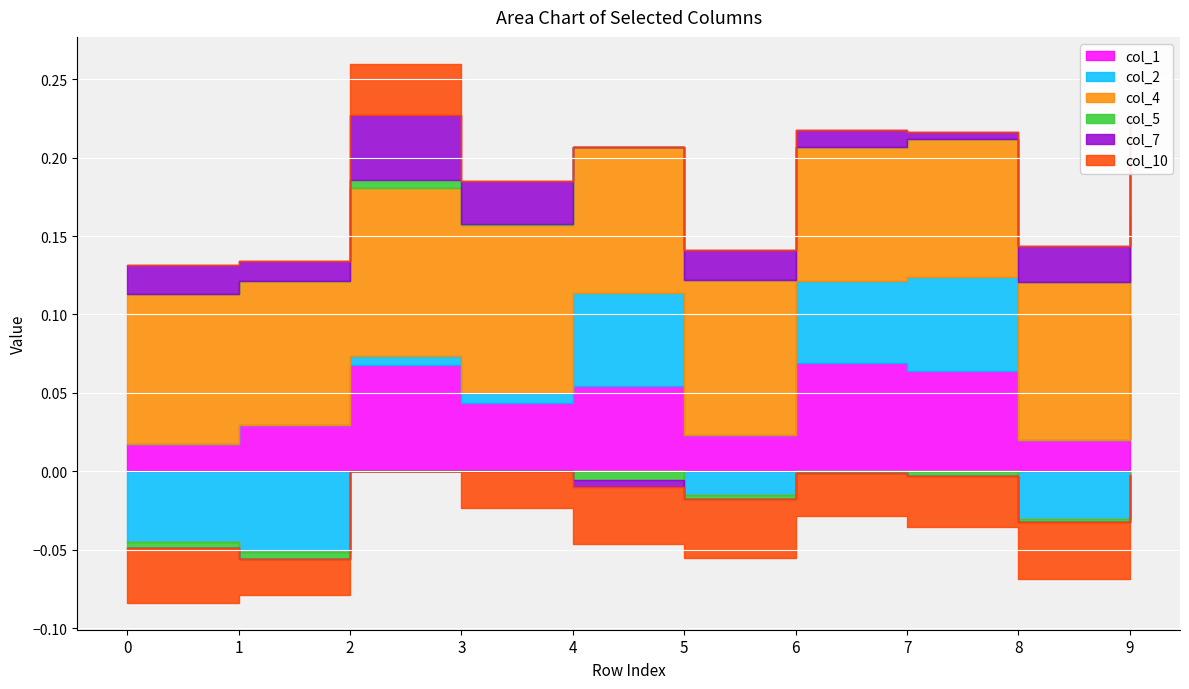

Is the value of col_1 at 9 greater than the value of col_10 at 6?

Yes